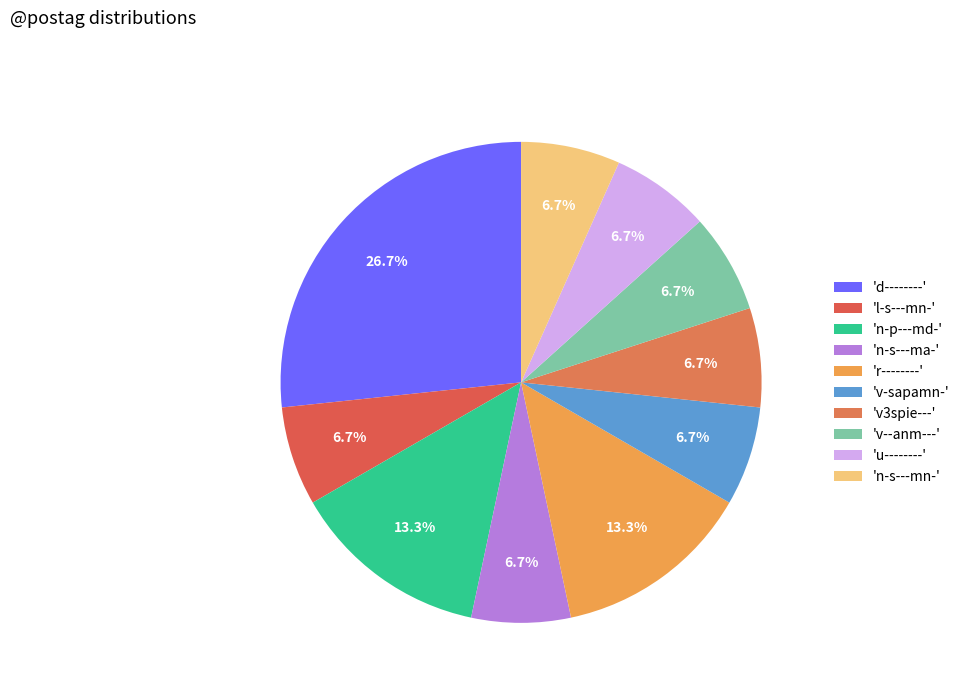

How many segments does this pie chart have?

10